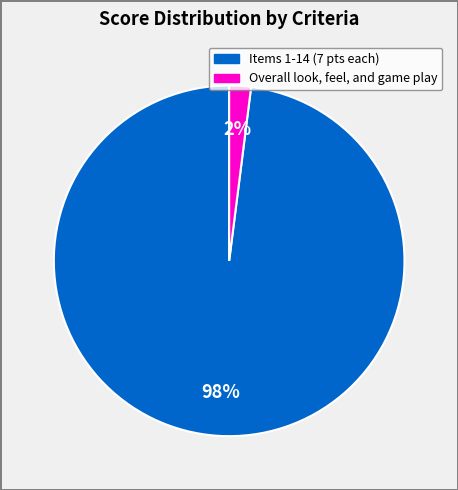

How many segments does this pie chart have?

2